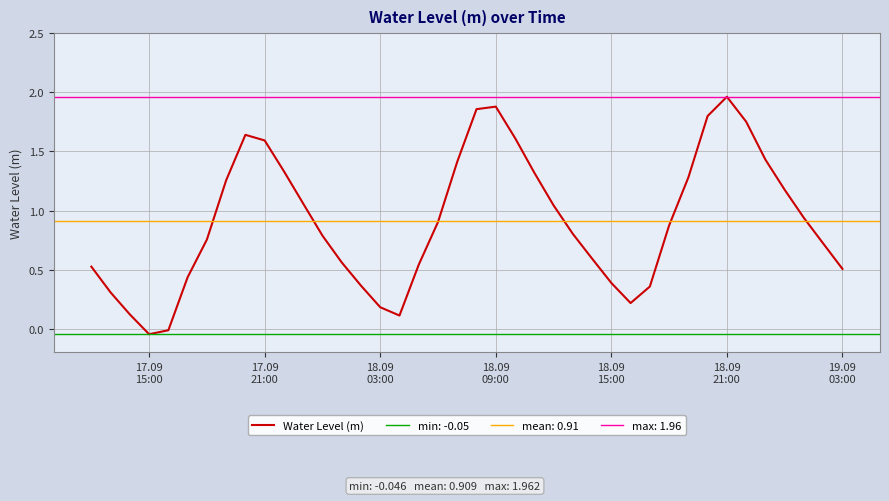

How many points are higher than both their immediate neighbors (excluding endpoints)?

3